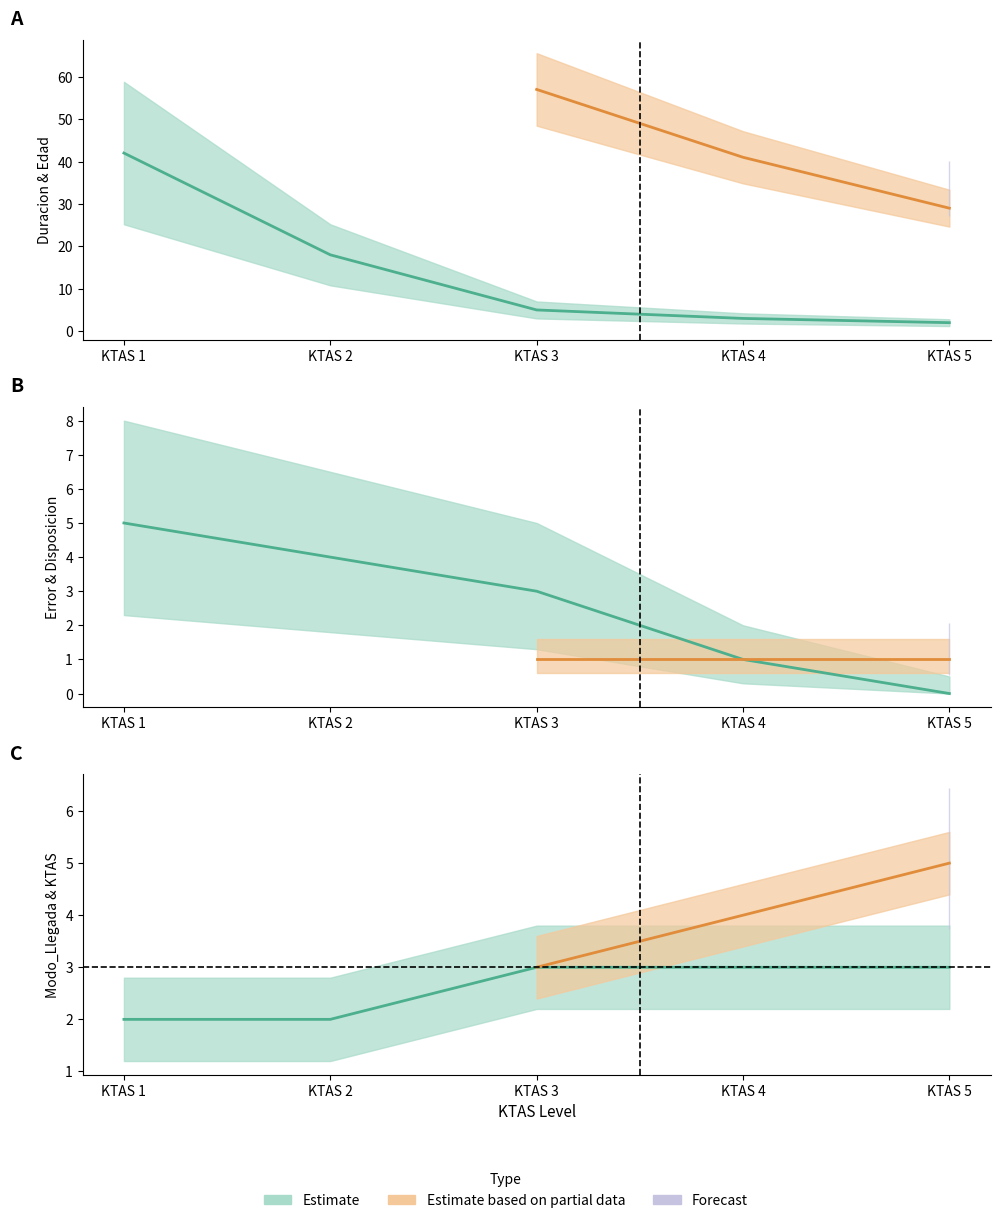

How many series are shown in this chart?

3